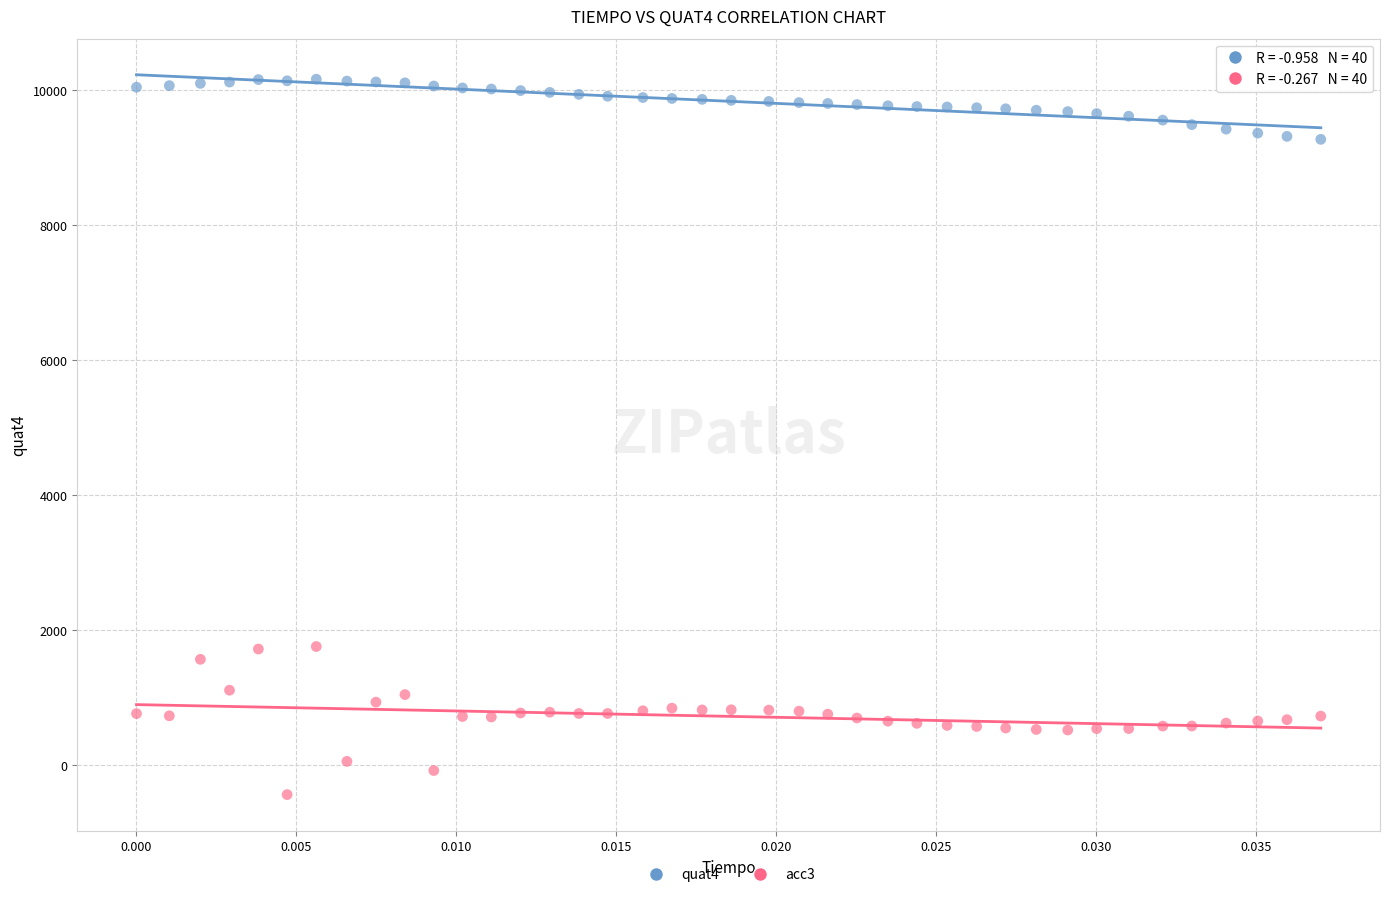

Which series has the widest spread of Y values?

acc3